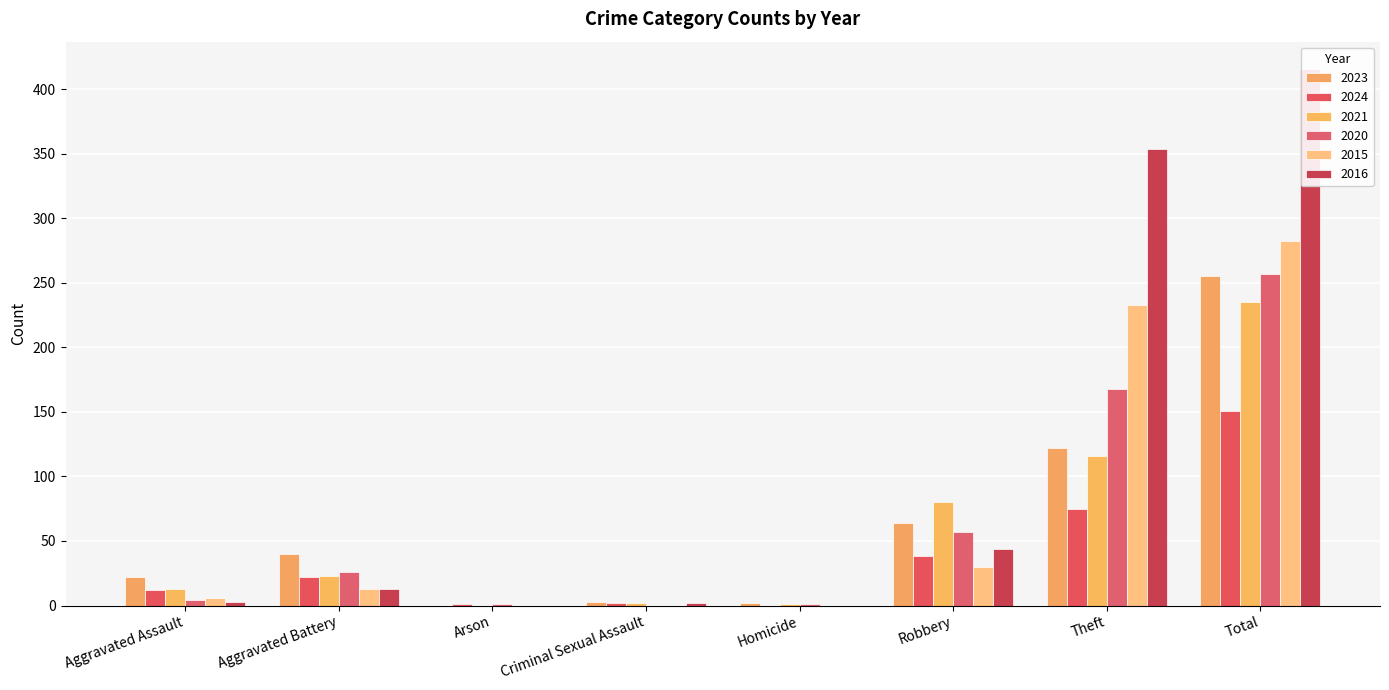

Are the bars grouped side by side (vs. stacked)?

Yes